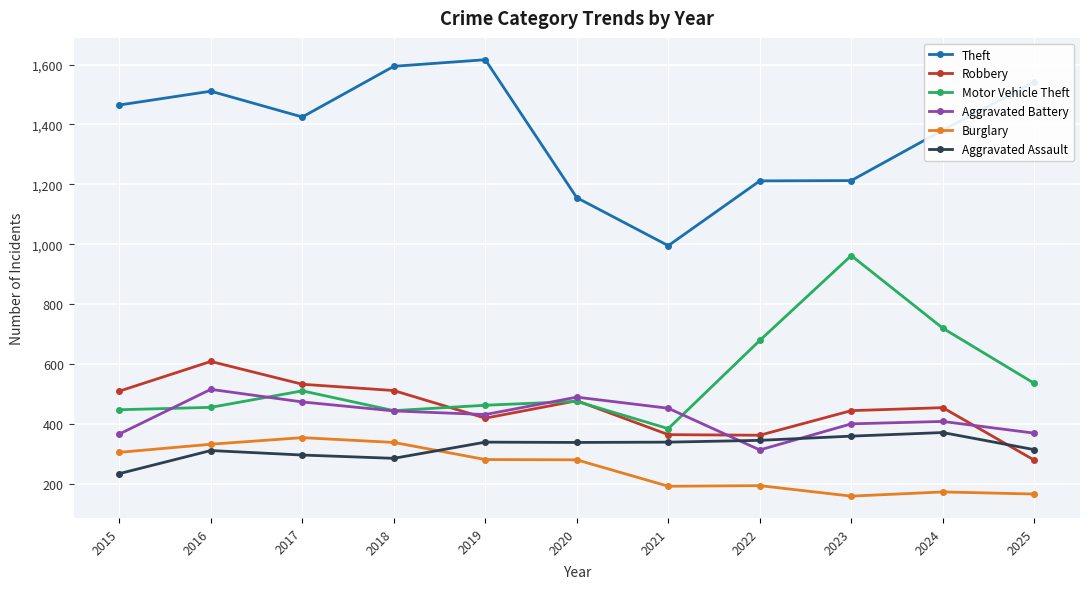

List the series in order of their peak value, highest first.

Theft, Motor Vehicle Theft, Robbery, Aggravated Battery, Aggravated Assault, Burglary